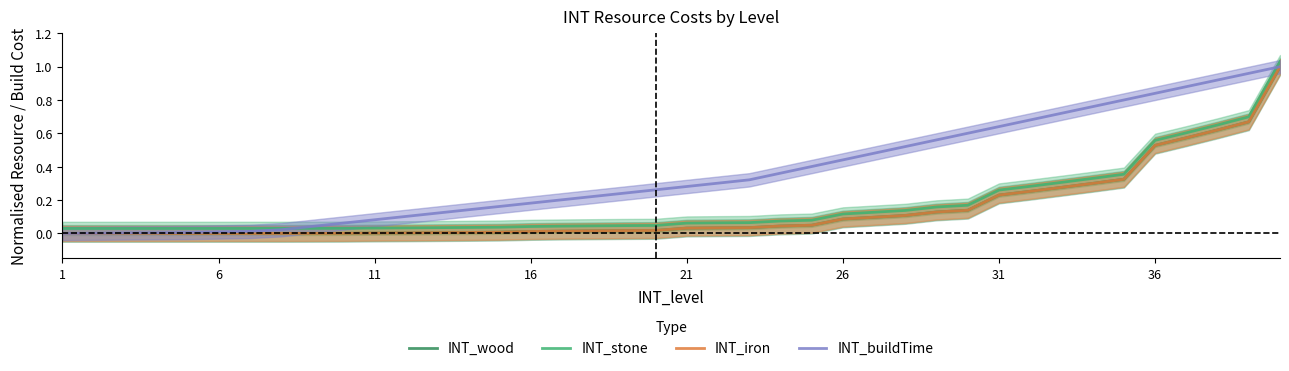

The INT_wood series shows 0.3 at 1. True or false?

False